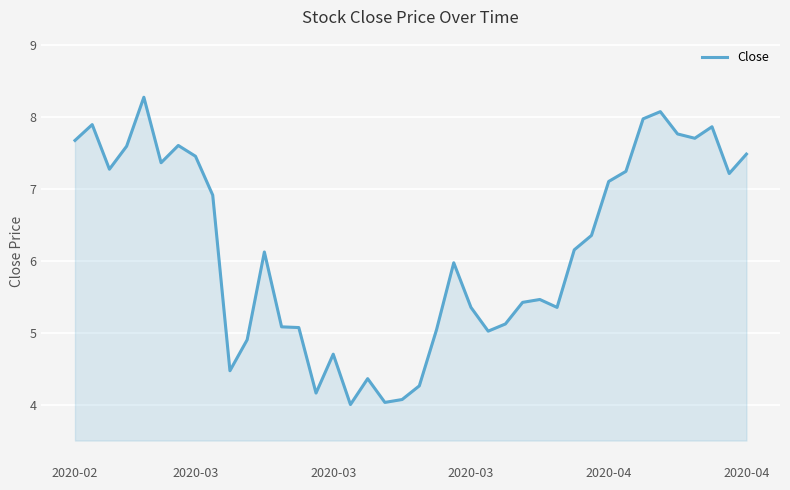

What is the greatest value displayed?

8.3